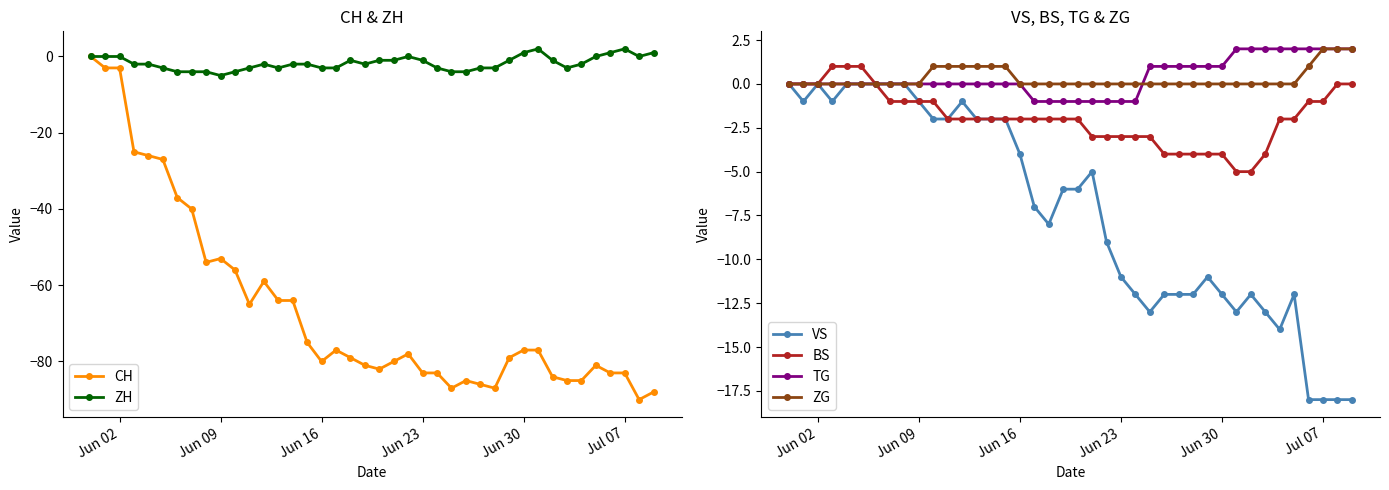

Is it true that ZH equals -1 at Jun 09?

False